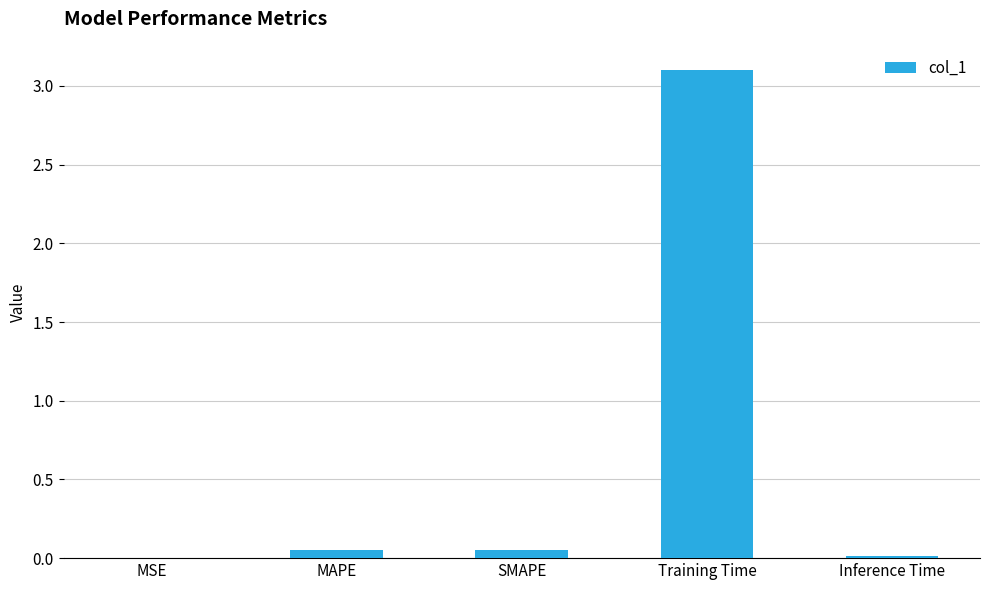

What is the approximate value at Training Time?

3.1